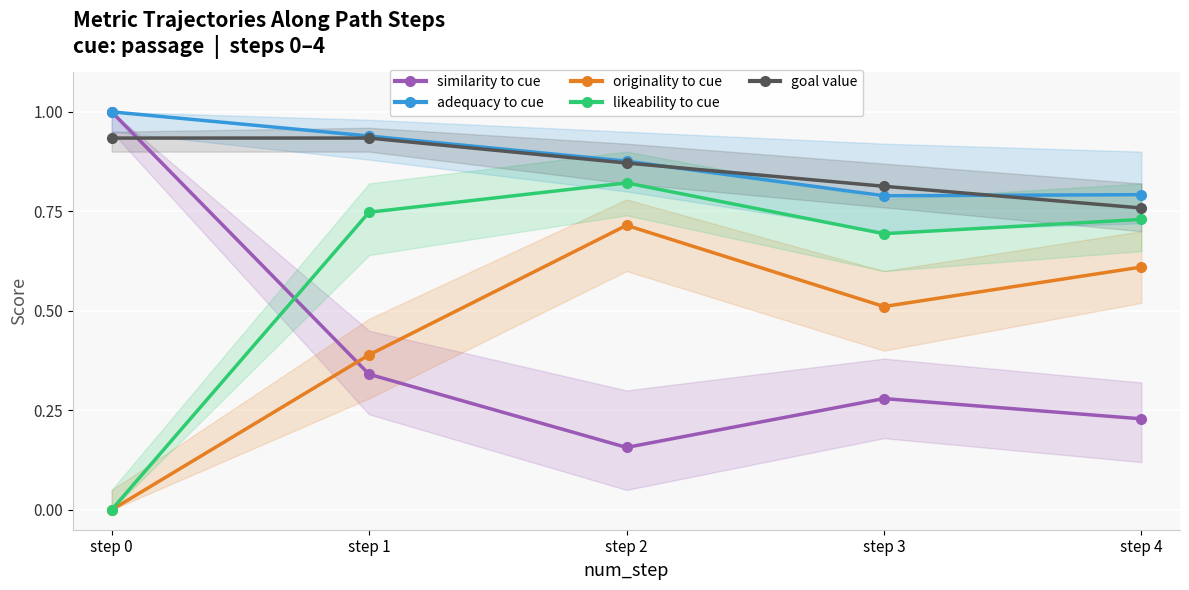

True or false: originality to cue and likeability to cue intersect in this chart.

False